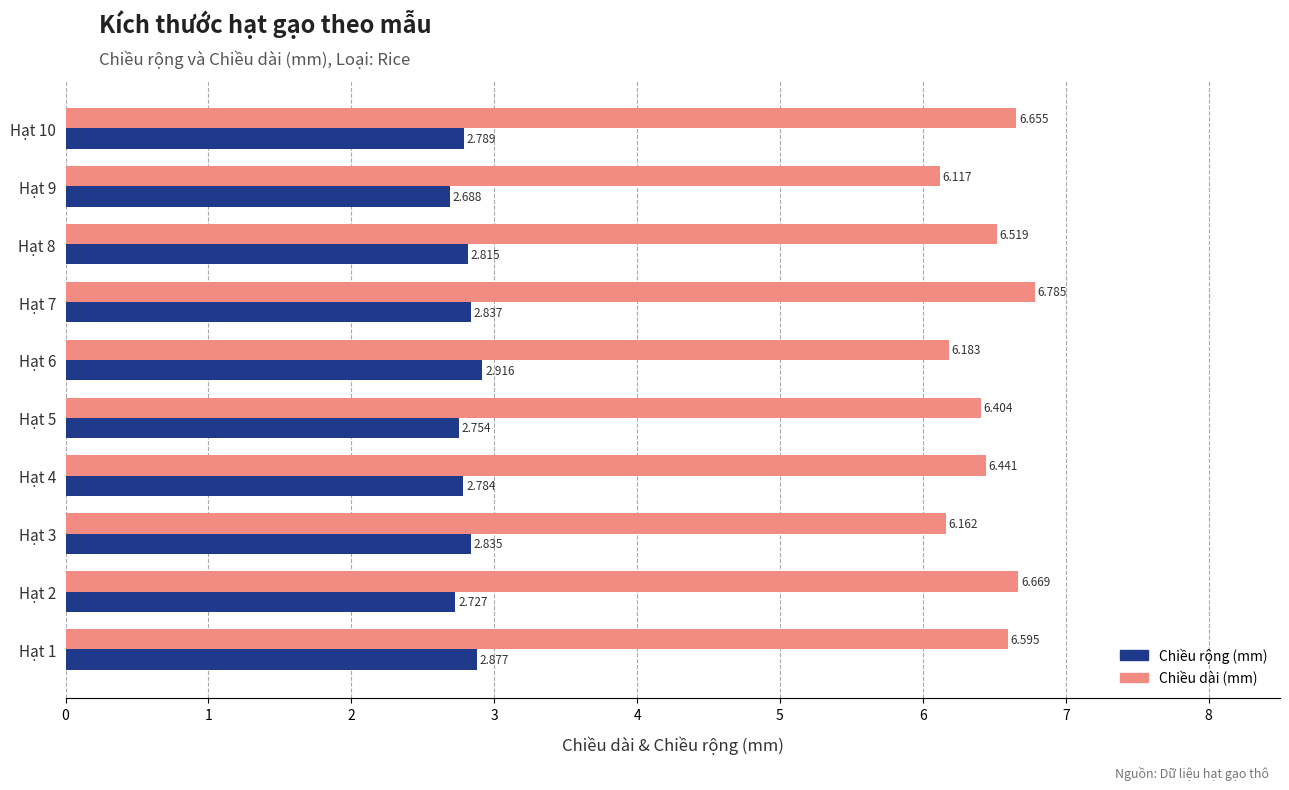

List the series in order of their overall mean, lowest first.

Chiều rộng (mm), Chiều dài (mm)